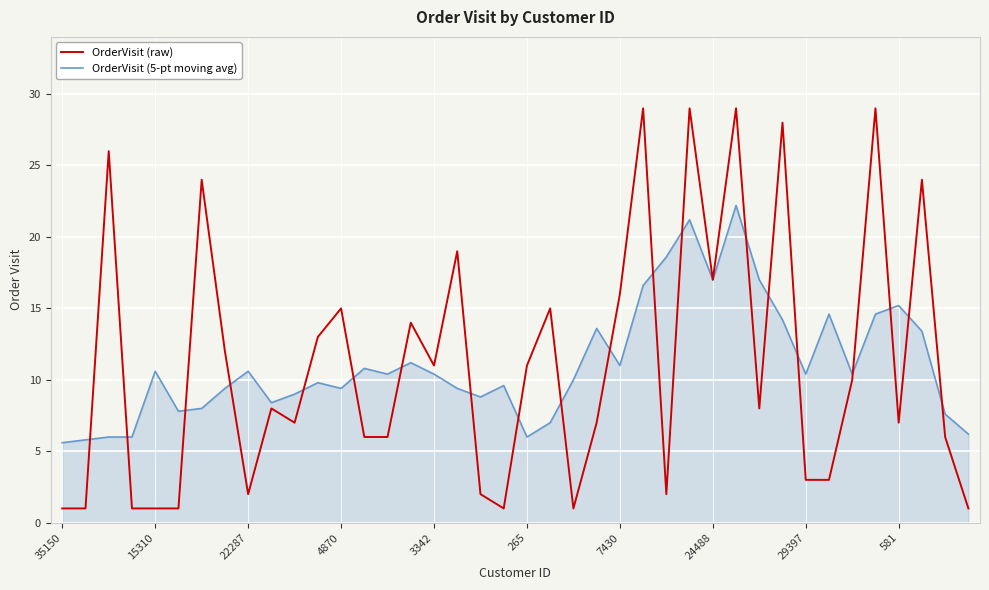

Reading right to left, list all the values displayed in this chart.

OrderVisit (raw): 1.0	6.0	24.0	7.0	29.0	10.0	3.0	3.0	28.0	8.0	29.0	17.0	29.0	2.0	29.0	16.0	7.0	1.0	15.0	11.0	1.0	2.0	19.0	11.0	14.0	6.0	6.0	15.0	13.0	7.0	8.0	2.0	12.0	24.0	1.0	1.0	1.0	26.0	1.0	1.0
OrderVisit (5-pt moving avg): 6.2	7.6	13.4	15.2	14.6	10.4	14.6	10.4	14.2	17.0	22.2	17.0	21.2	18.6	16.6	11.0	13.6	10.0	7.0	6.0	9.6	8.8	9.4	10.4	11.2	10.4	10.8	9.4	9.8	9.0	8.4	10.6	9.4	8.0	7.8	10.6	6.0	6.0	5.8	5.6